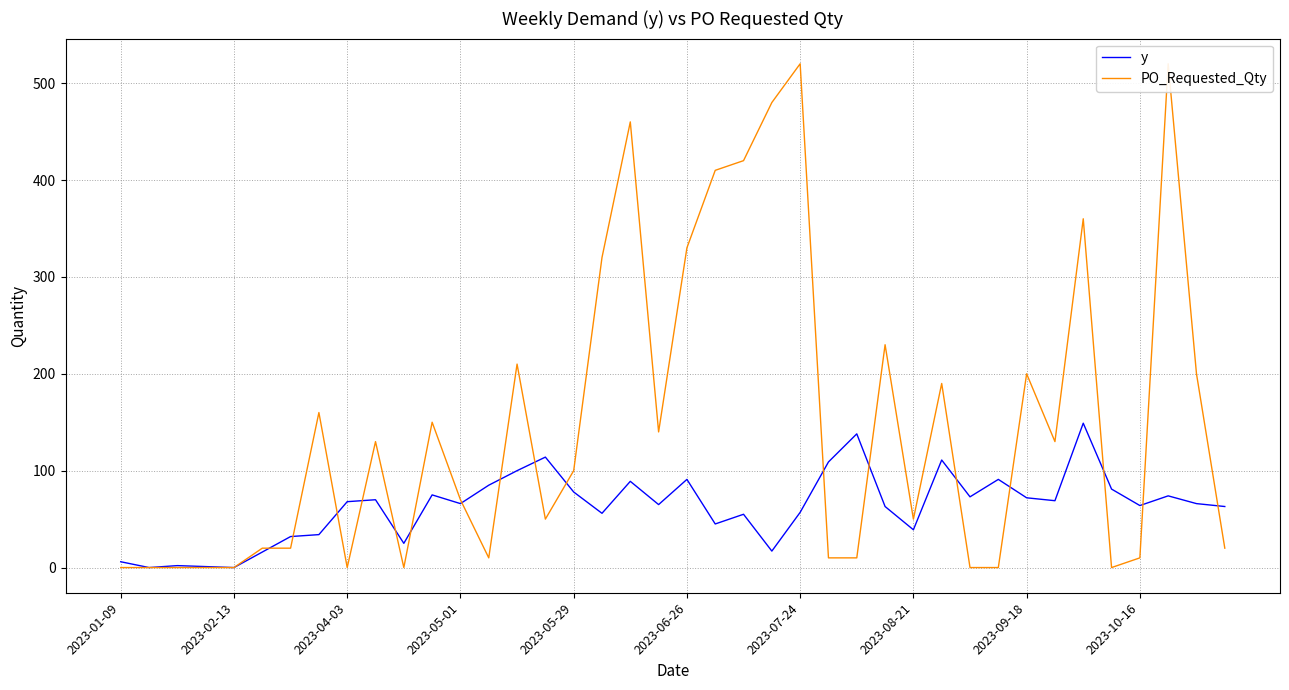

Which series ends up on top after the final intersection of y and PO_Requested_Qty?

y